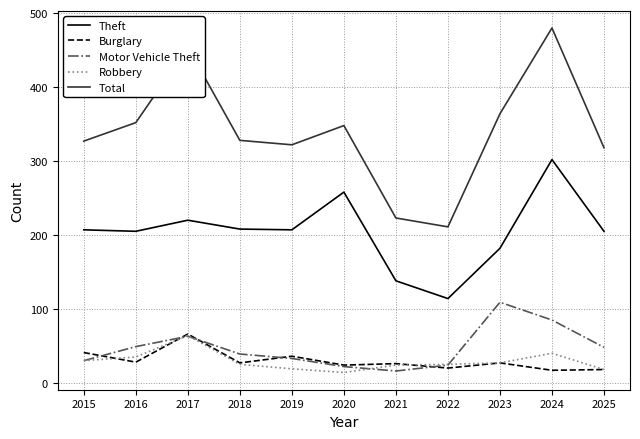

Which series has the largest range (max minus min)?

Total